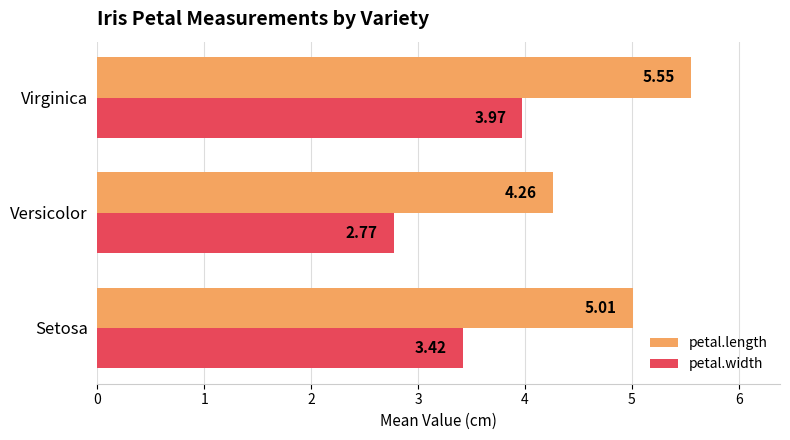

What is the difference between the maximum and minimum values in the petal.width series?

1.2